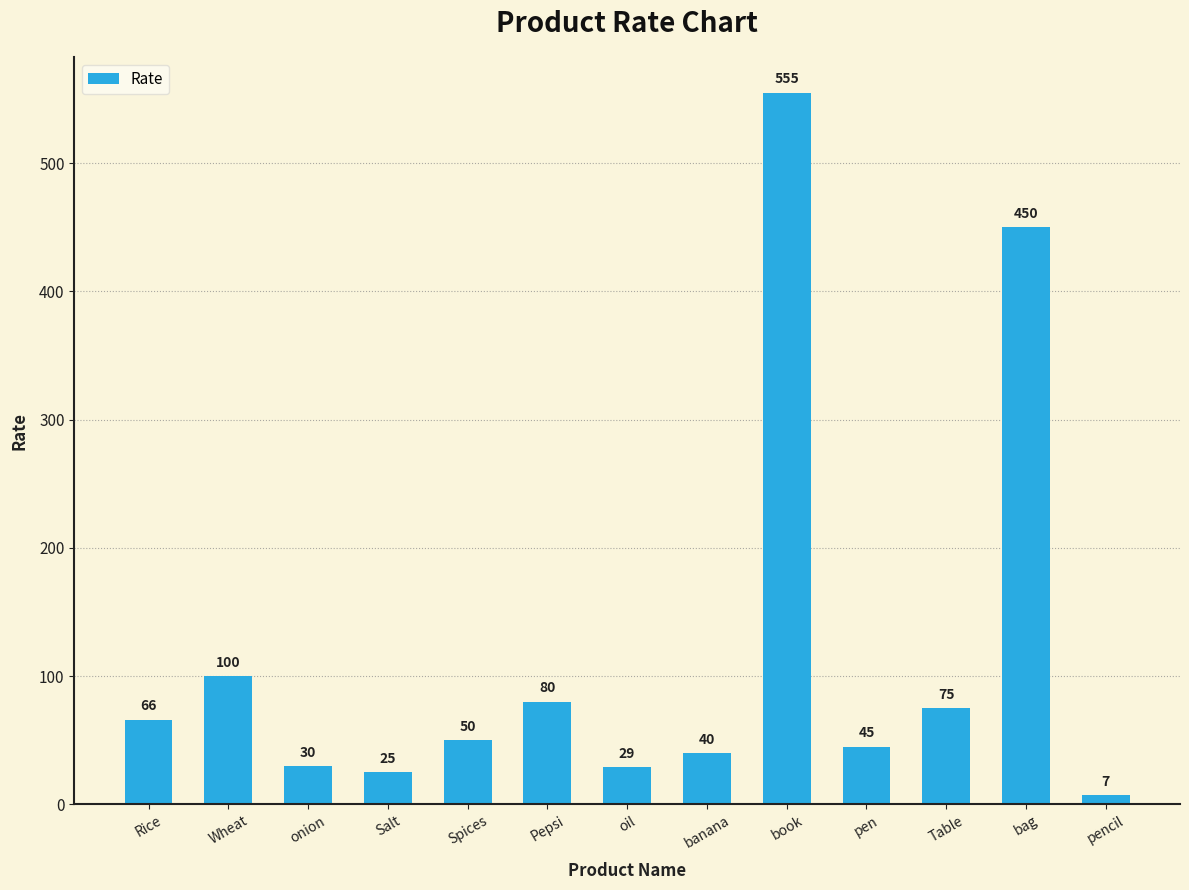

True or false: the data shows 72 at banana.

False